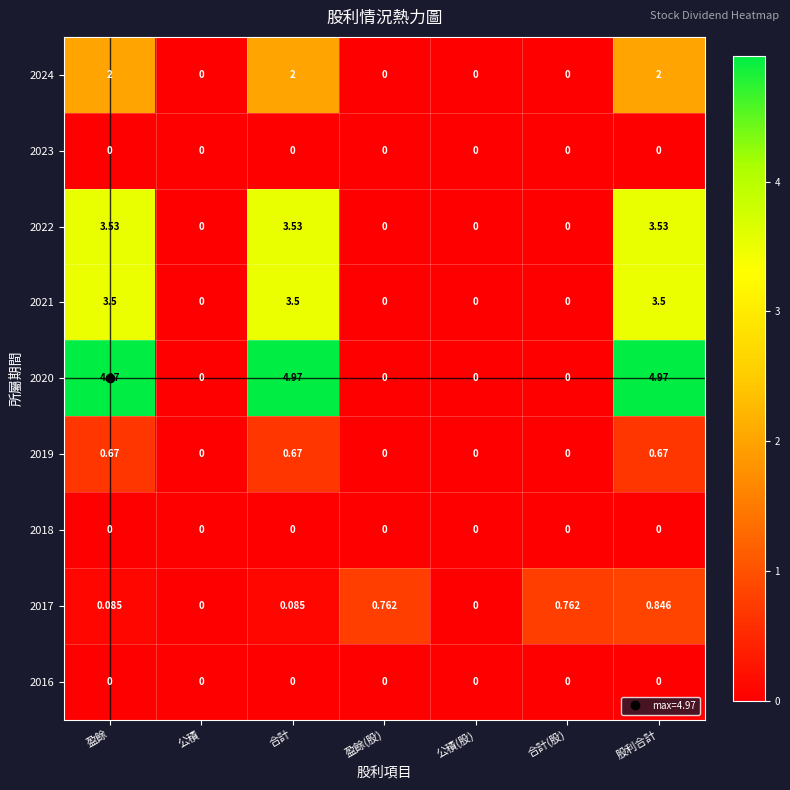

Is the value of 2018 at 股利合計 greater than the value of 2019 at 盈餘?

No